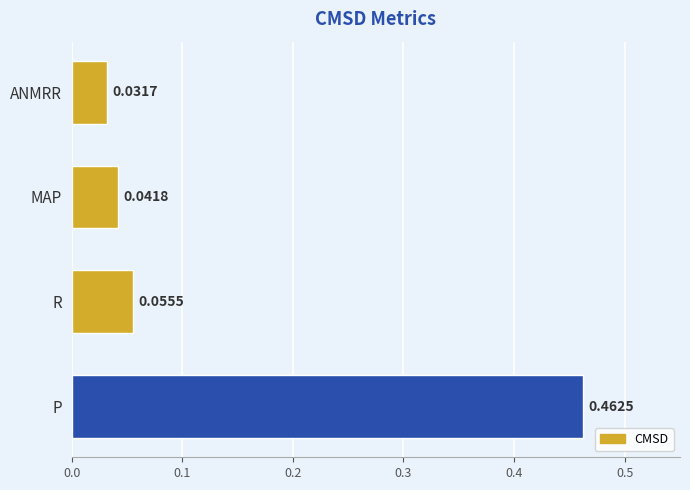

Which has a higher value, ANMRR or P?

P